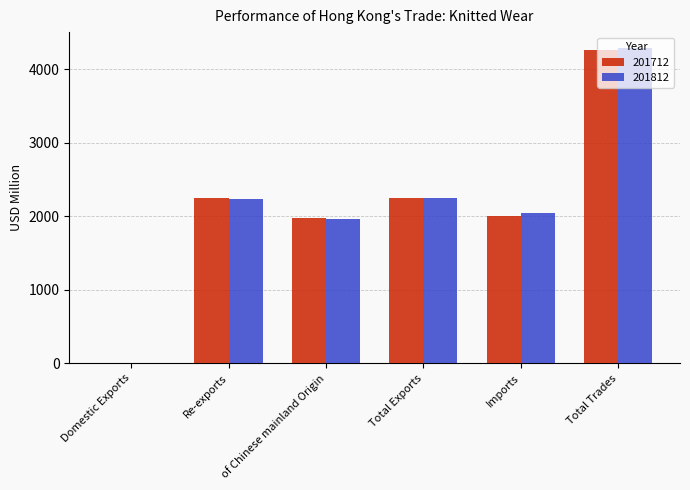

What is the average value of the 201712 series?

2121.2